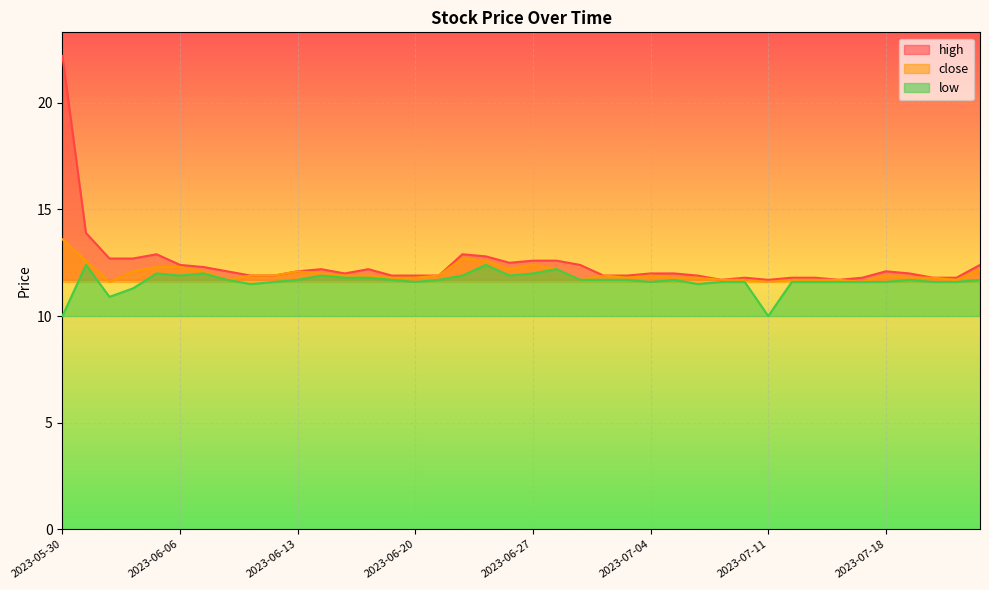

True or false: low and close intersect in this chart.

False